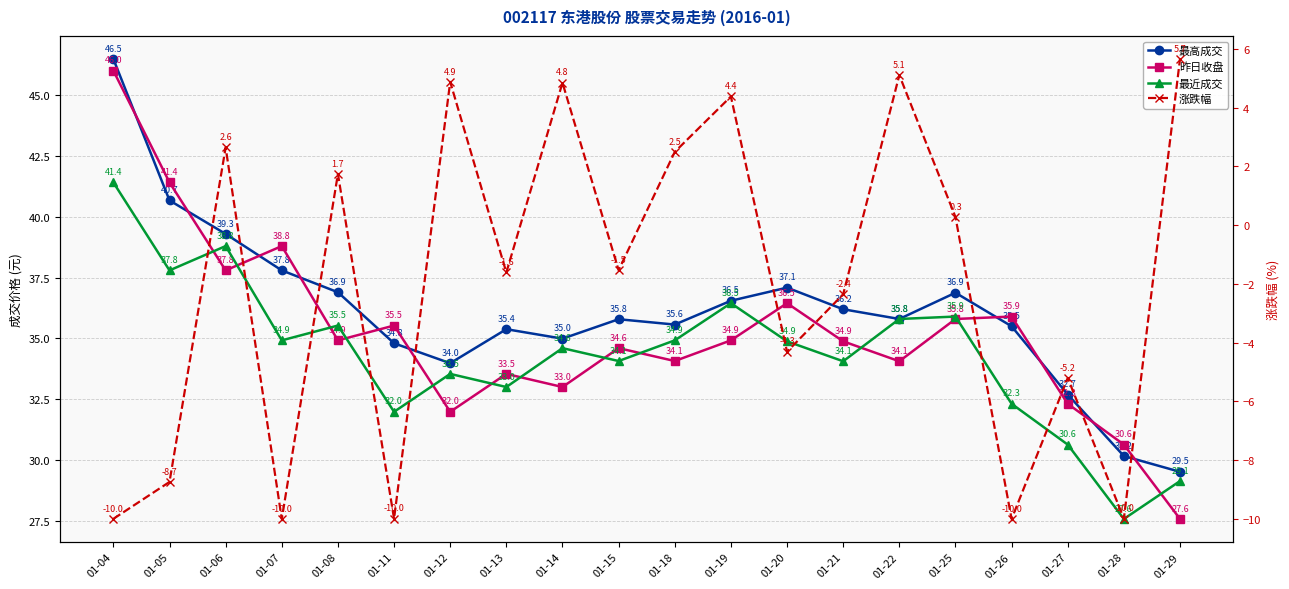

What is the value of the 昨日收盘 point at the 8th from the left?

33.5